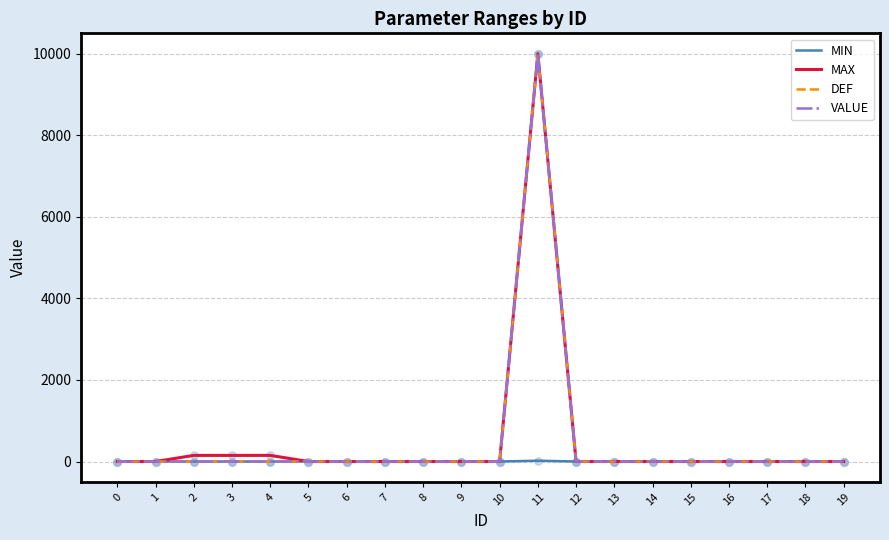

Does the chart have visible grid lines?

Yes